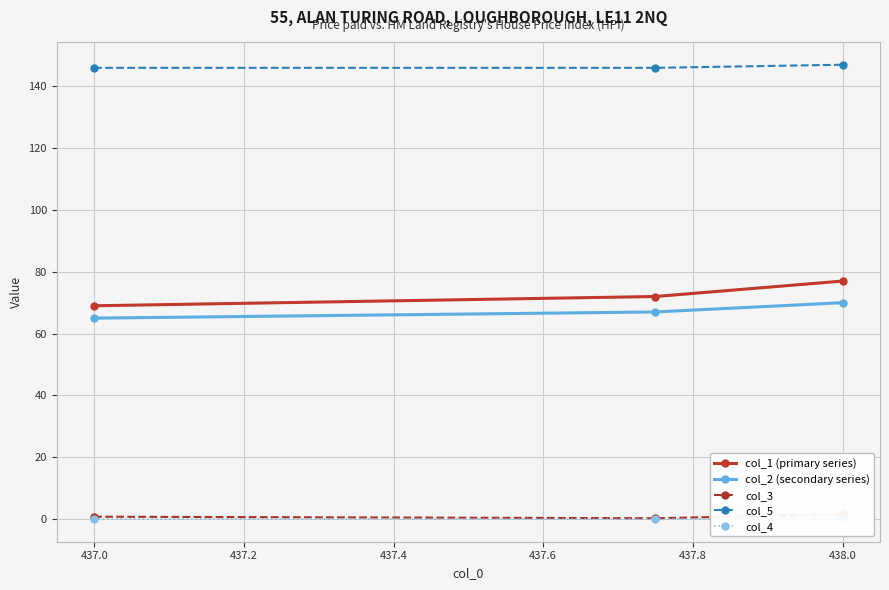

What is the value of the col_5 point at the 3rd from the left?

147.0